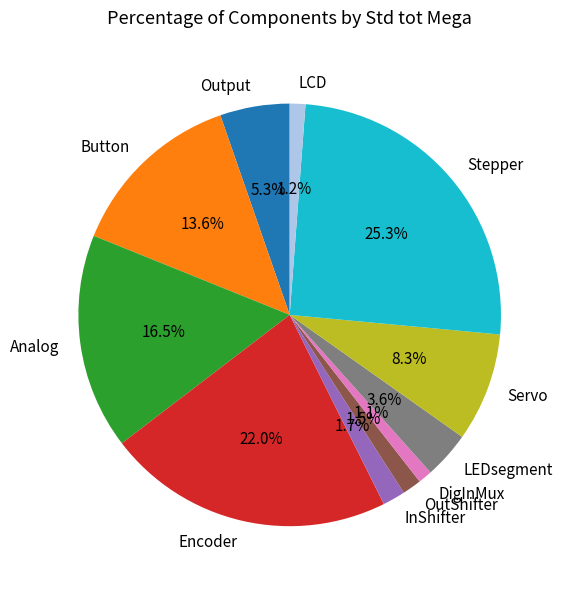

Is there any slice that represents more than half of the pie?

No